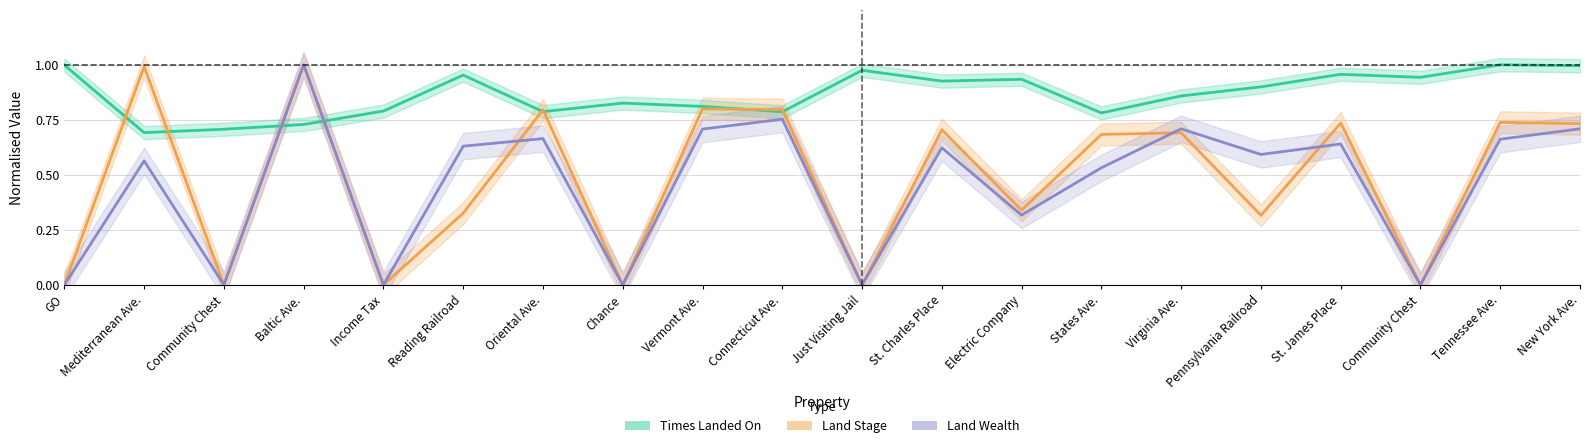

Is the value of Times Landed On at Reading Railroad greater than the value of Land Stage at Chance?

Yes